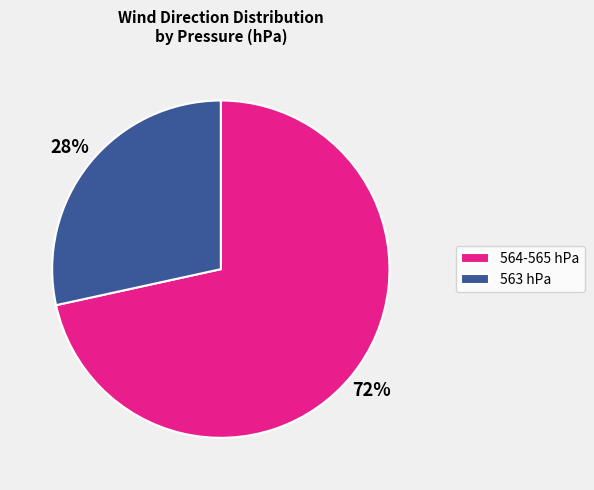

What is the smallest slice in the pie chart?

563 hPa